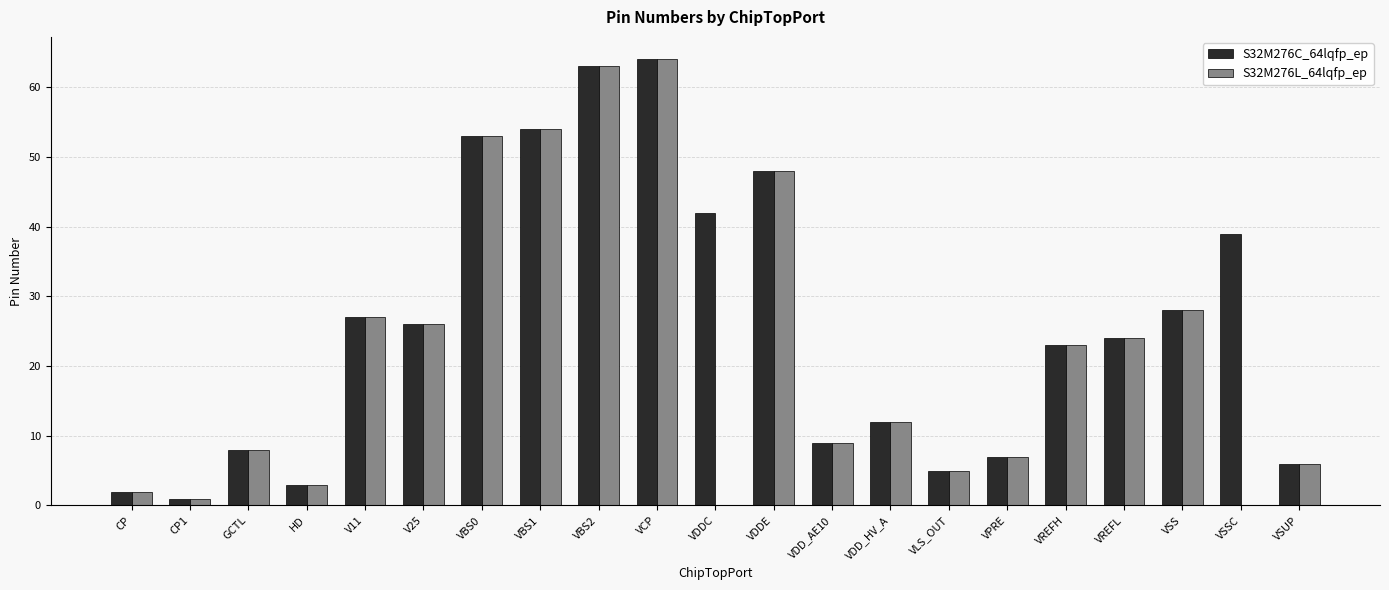

How many groups of bars are there?

21